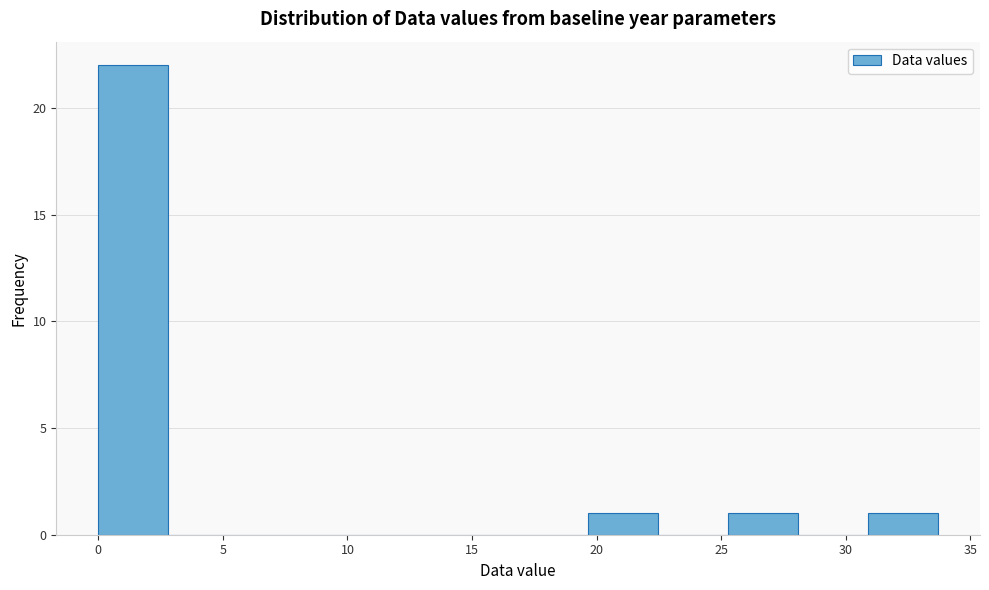

Reading left to right, list every bar in this chart as the range it spans on the x-axis followed by its height. Neither the bar edges nor the heights are printed on the chart, so give them approximately, as read against the axes.

0.0 to 3.0: 22
3.0 to 5.5: 0
5.5 to 8.5: 0
8.5 to 11.0: 0
11.0 to 14.0: 0
14.0 to 17.0: 0
17.0 to 19.5: 0
19.5 to 22.5: 1
22.5 to 25.5: 0
25.5 to 28.0: 1
28.0 to 31.0: 0
31.0 to 33.5: 1